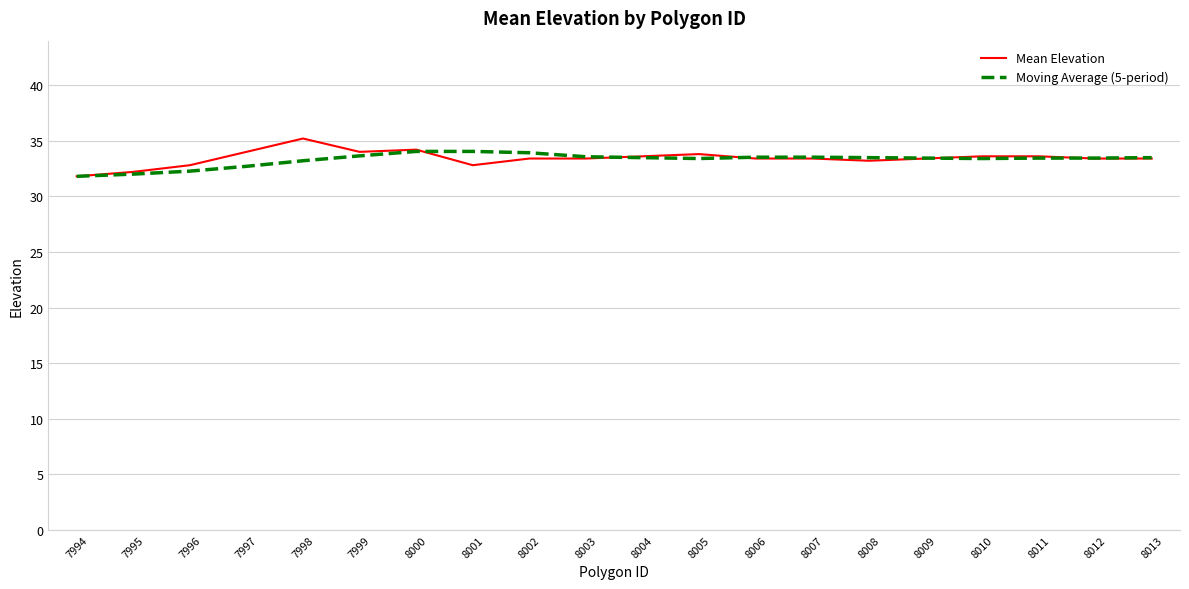

What is the total value across all series at 8008?

66.7